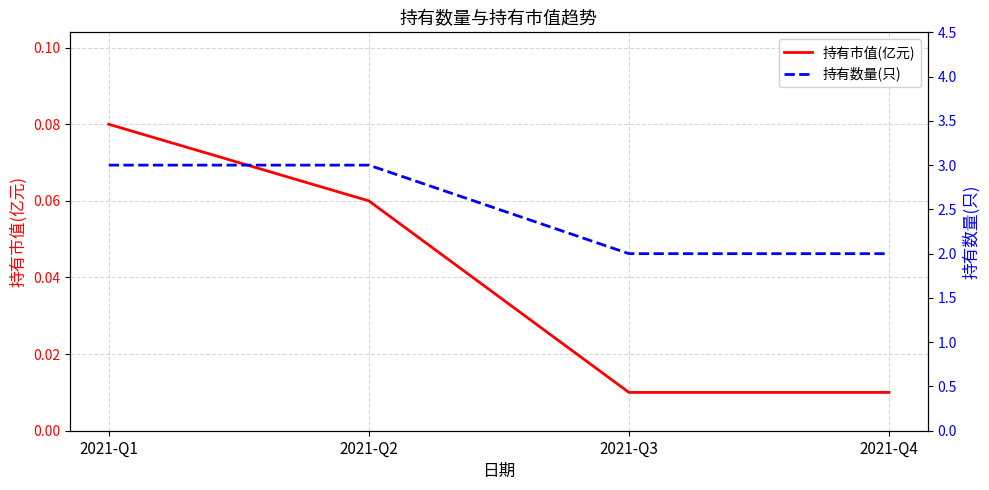

At which label does 持有数量(只) reach its peak?

2021-Q1